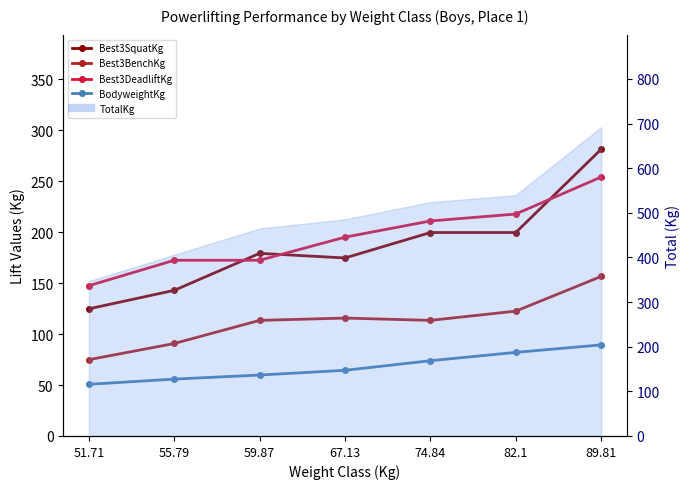

The value of Best3DeadliftKg at 59.87 is 172.4. True or false?

True